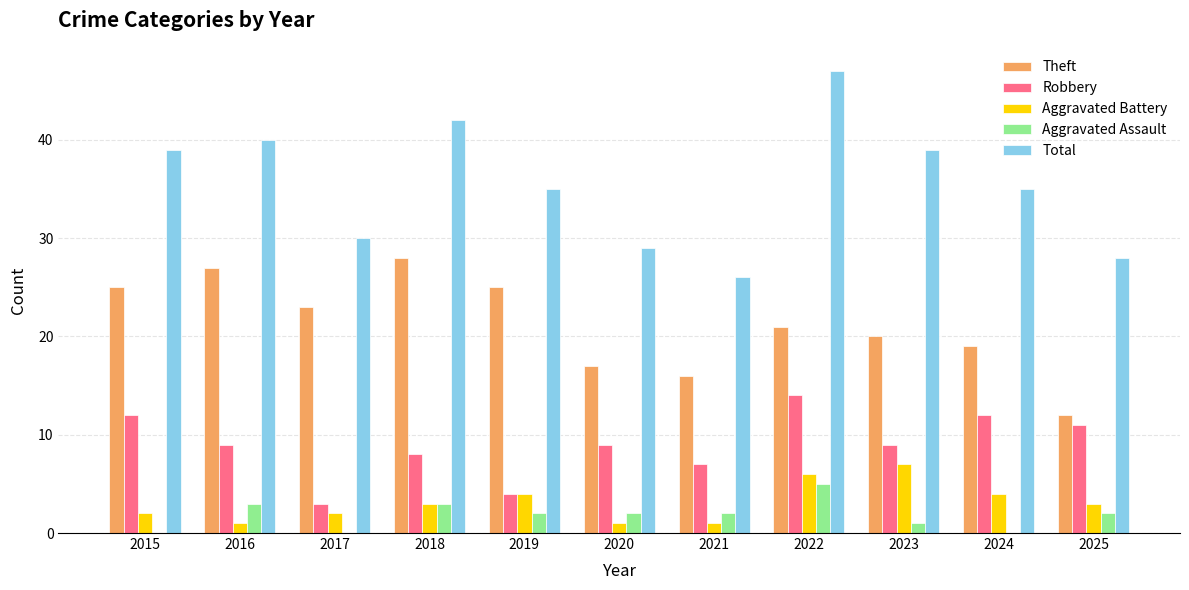

What are all the series names shown in the legend?

Theft, Robbery, Aggravated Battery, Aggravated Assault, Total